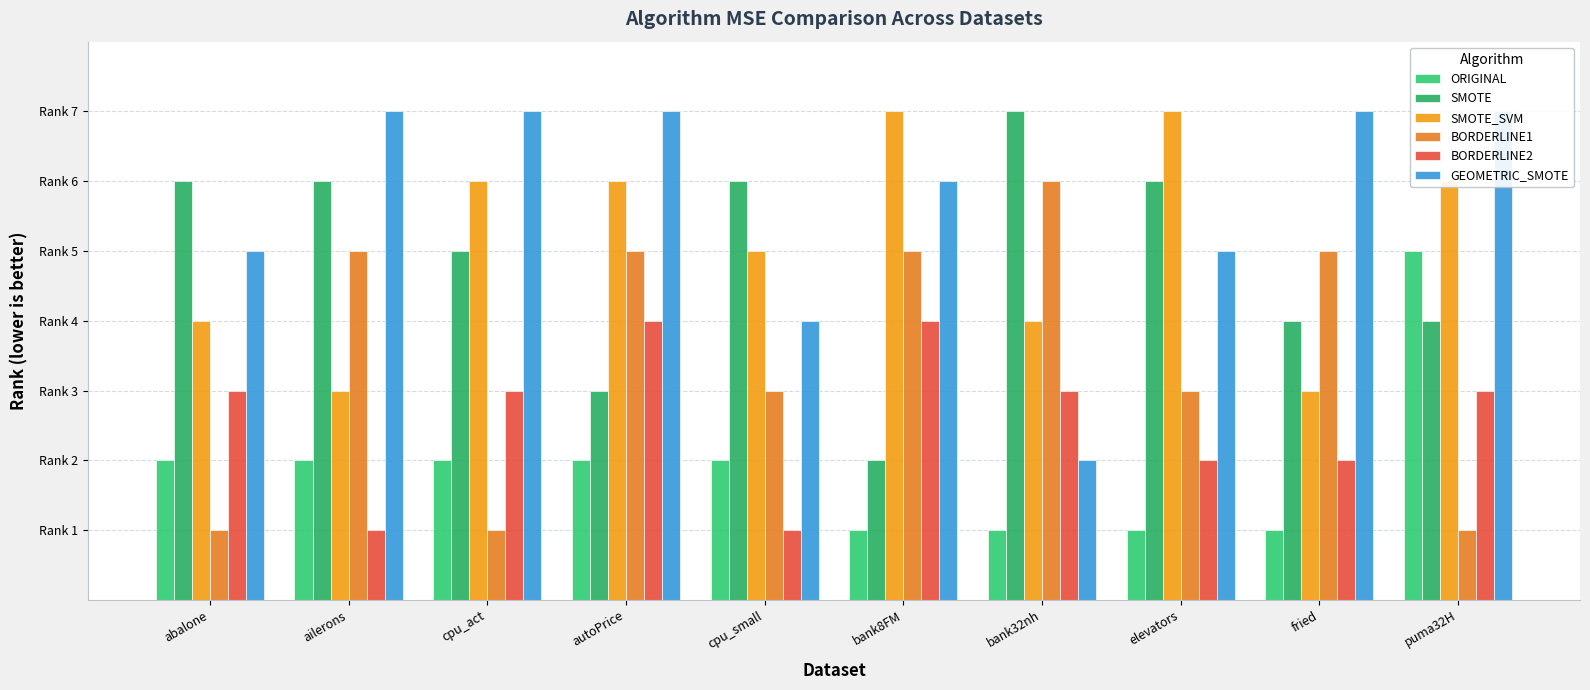

Count the number of categories in the chart.

10